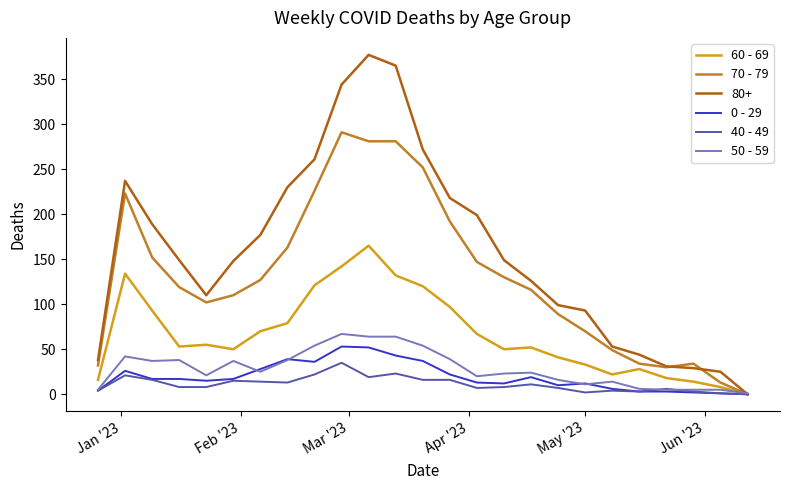

What is the maximum value shown in the chart?

377